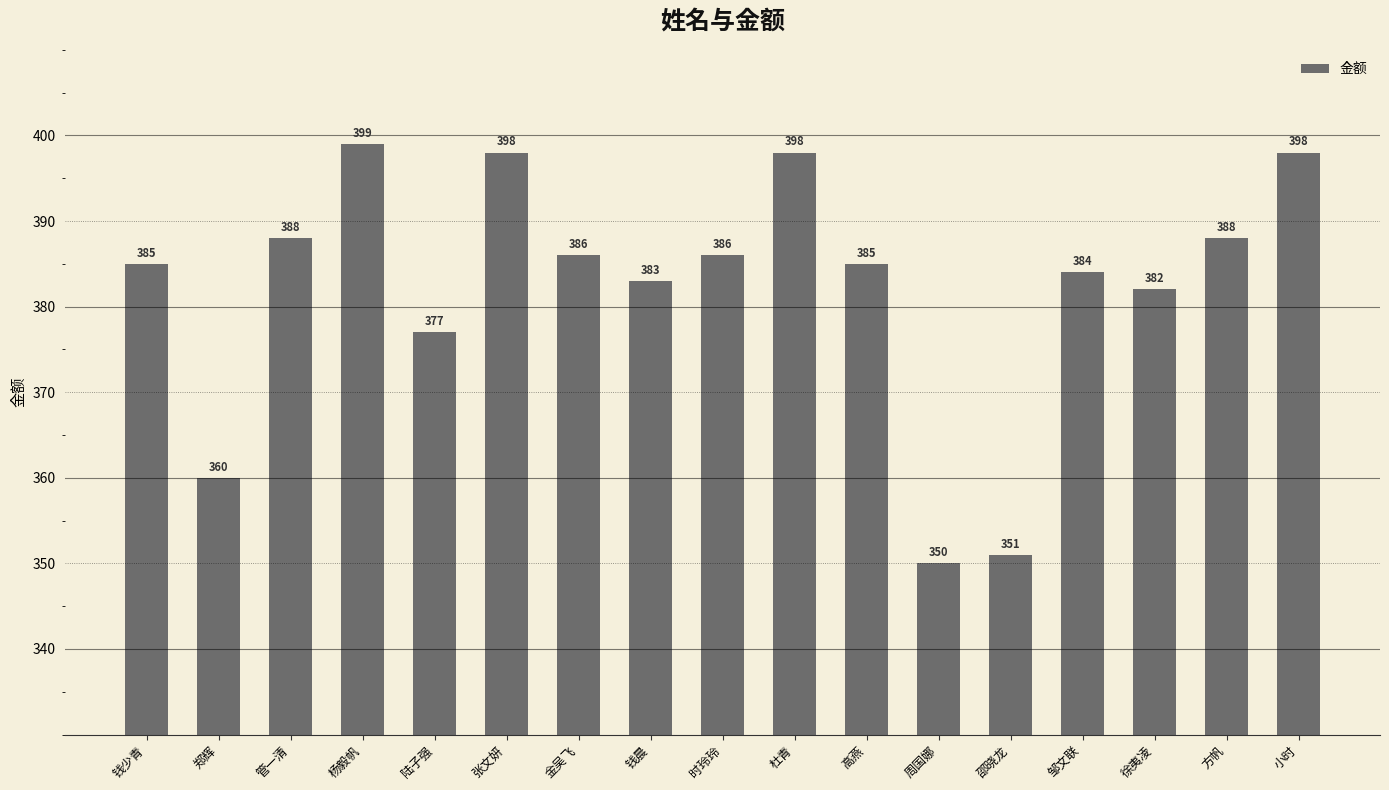

Are the bars grouped side by side (vs. stacked)?

No